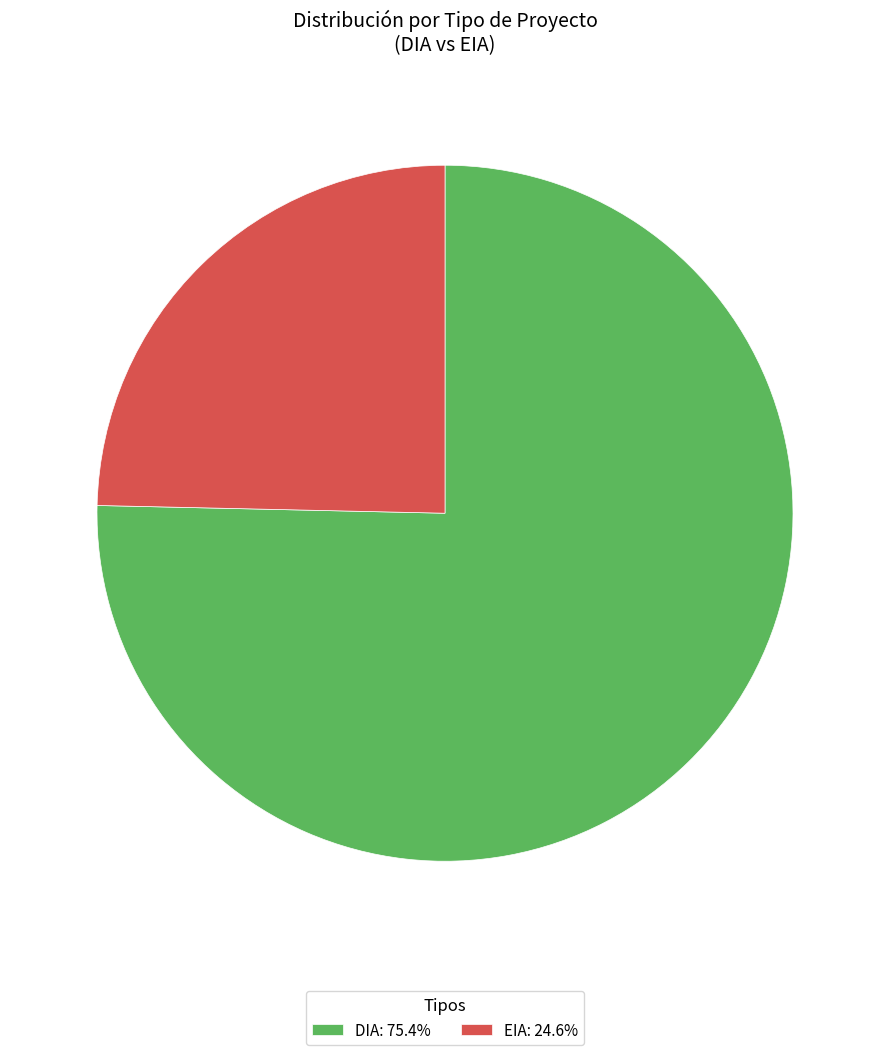

How many slices are in this pie chart?

2